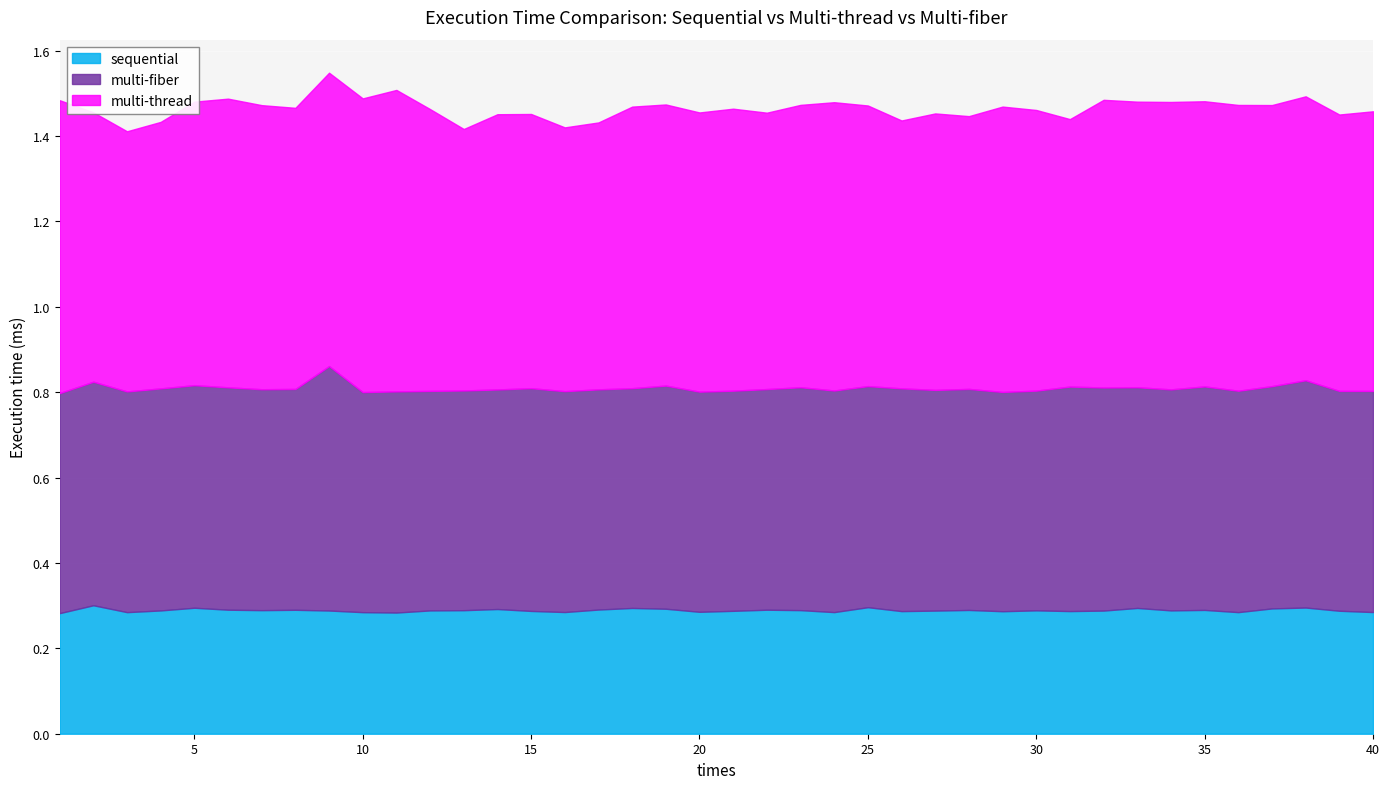

Count the multi-thread values in the range 0 to 1.

40